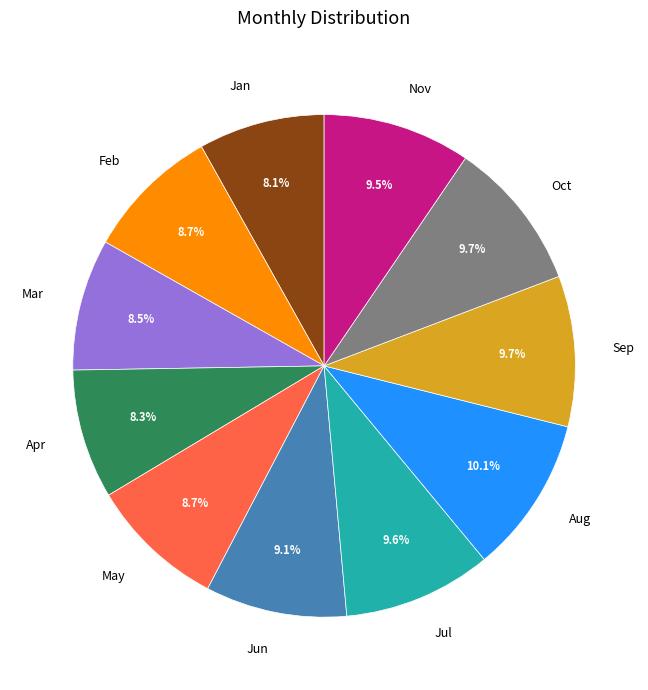

Is Aug the majority of the pie?

No